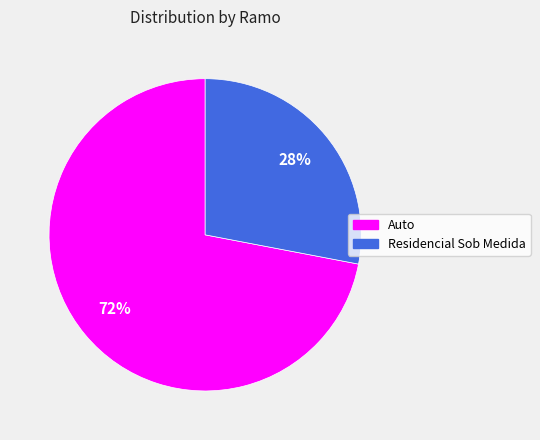

To the nearest percent, what is the difference between the largest and smallest slice percentages?

44%